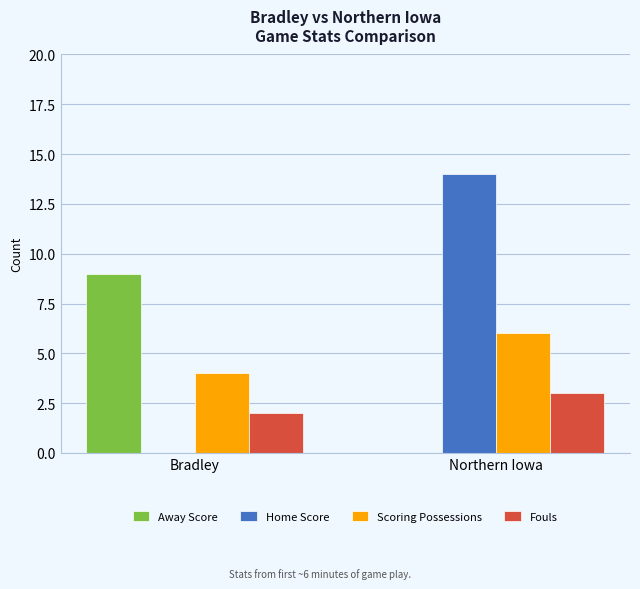

What is the difference between the Scoring Possessions values at Bradley and Northern Iowa?

2